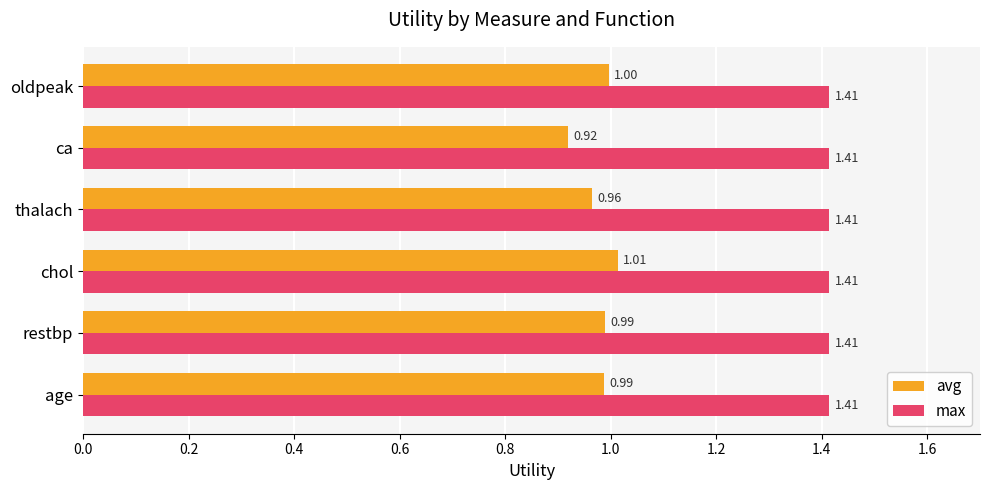

At which label is avg closest to 0?

ca